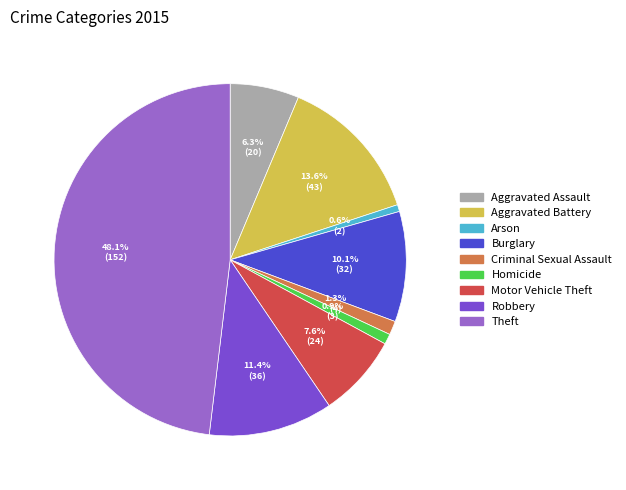

What percentage is the Aggravated Assault slice, to the nearest percent?

6%